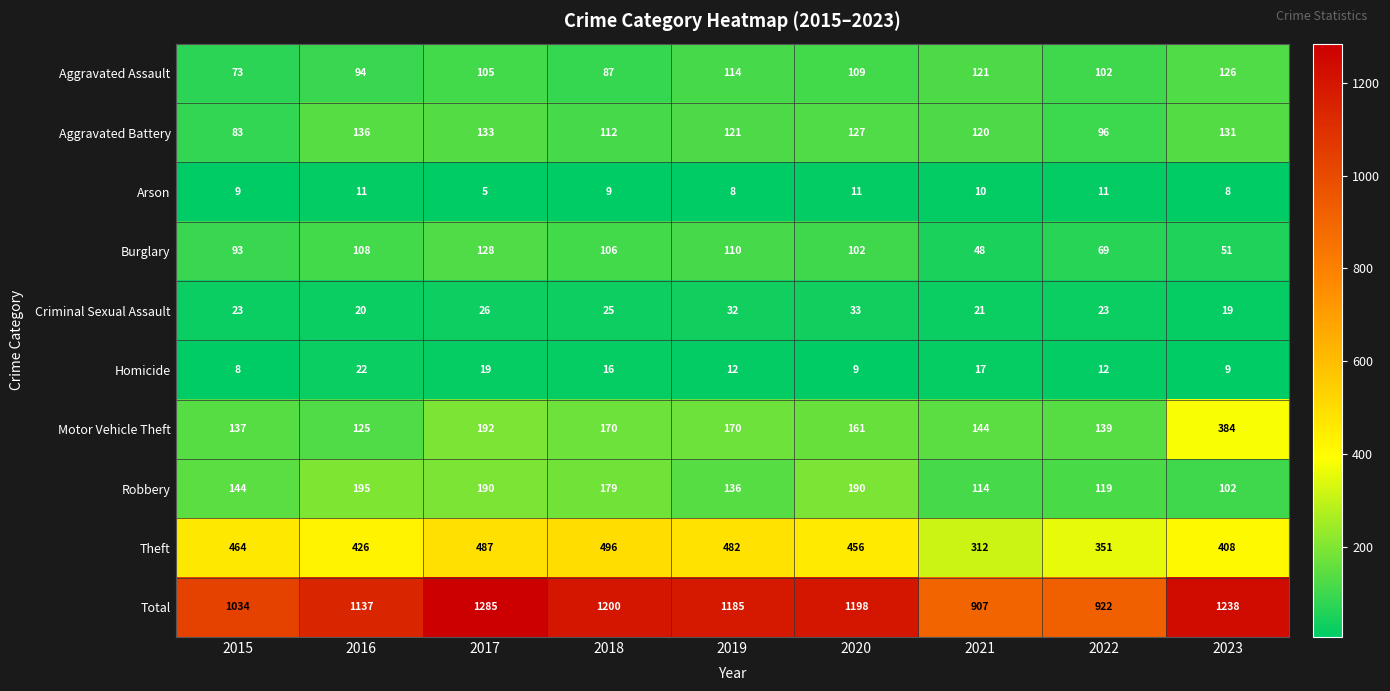

What value does the Aggravated Battery series have at 2017?

133